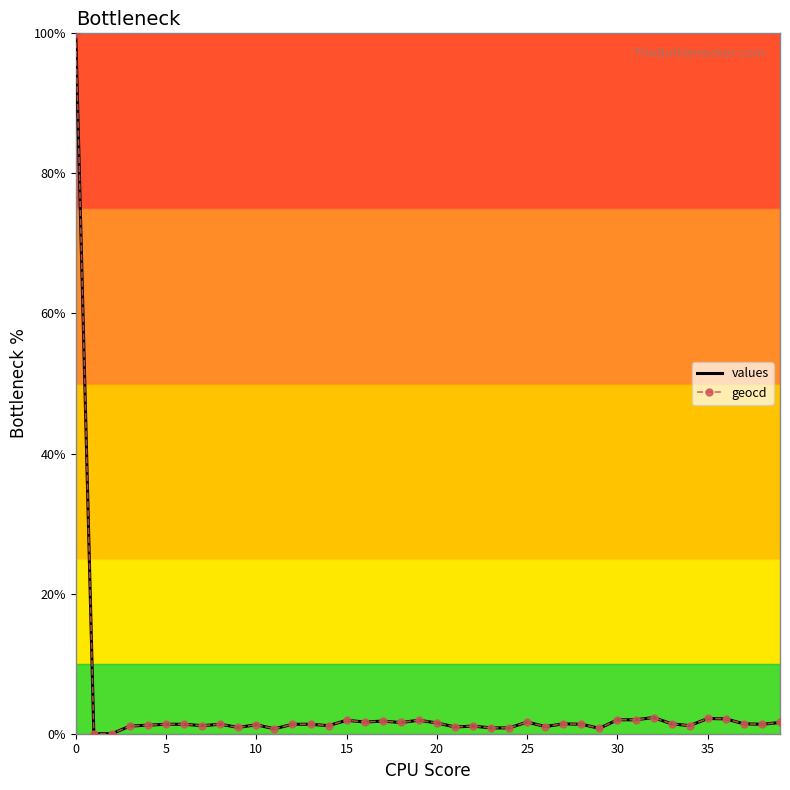

What is the maximum value for values?

100.0